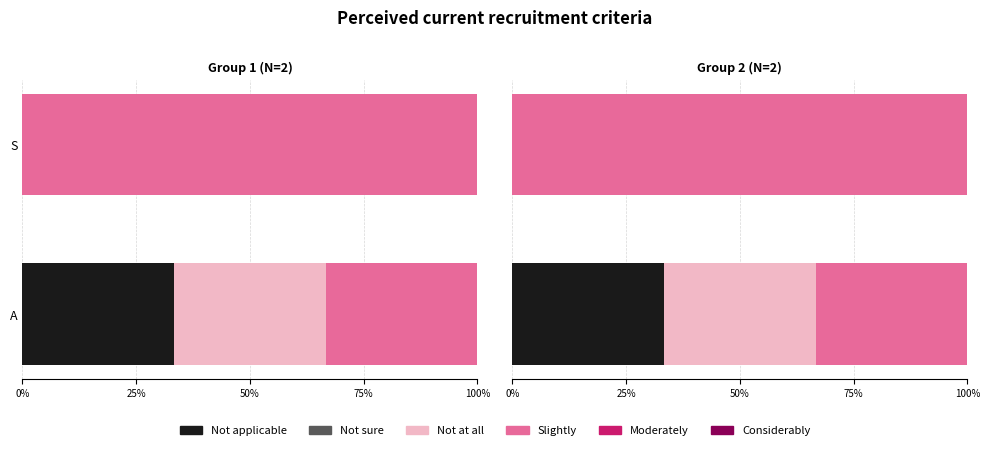

How many series are shown in this chart?

6